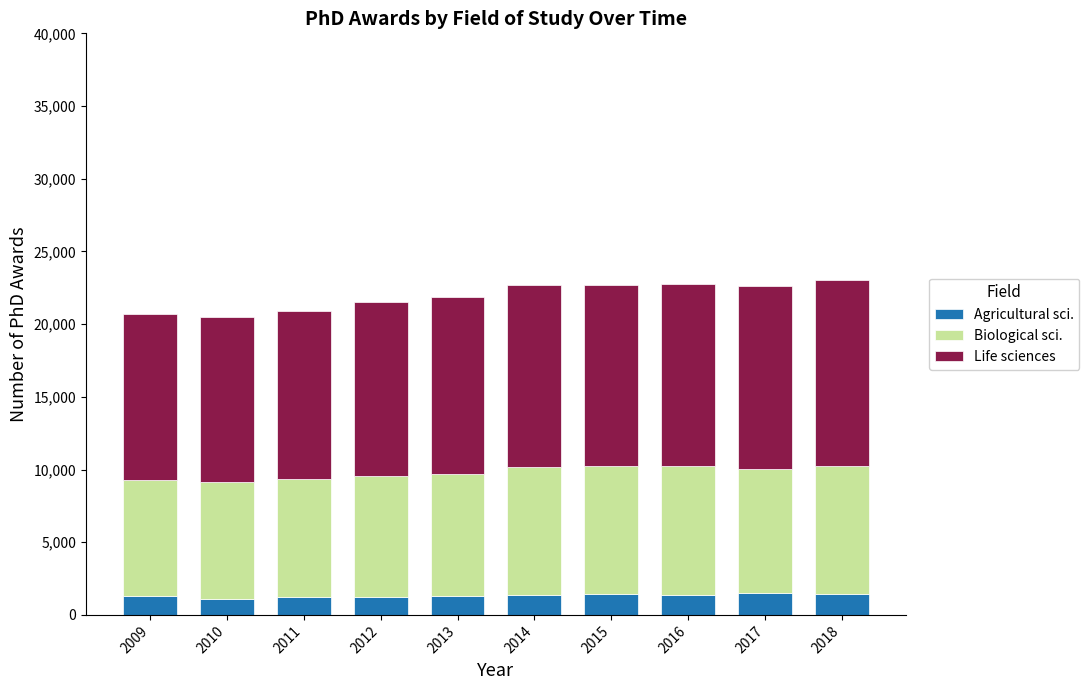

The value of Agricultural sci. at 2009 is 1283. True or false?

True